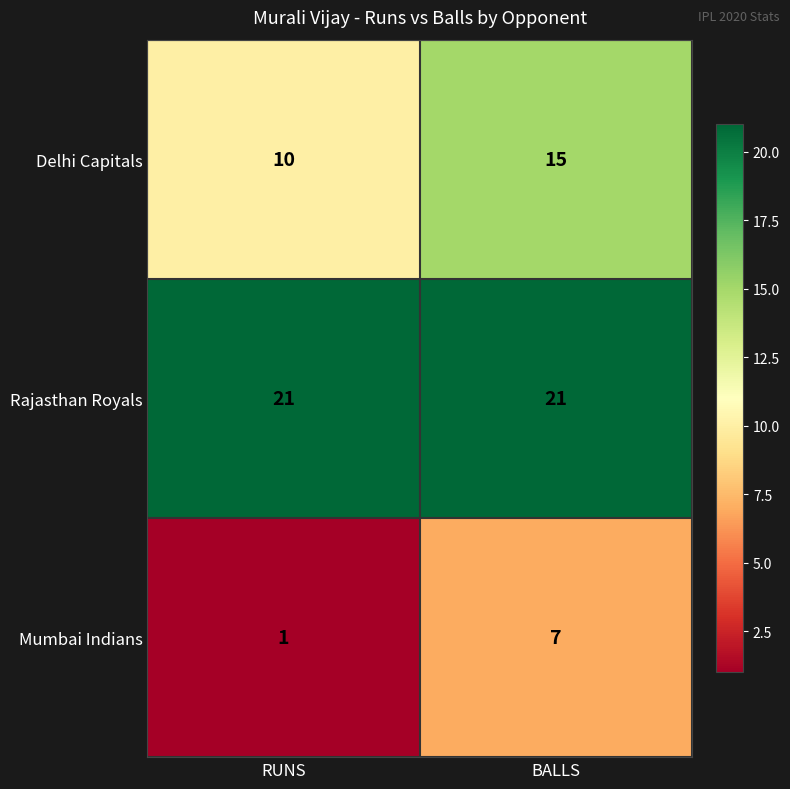

List the labels in order of Mumbai Indians value, largest first.

BALLS, RUNS